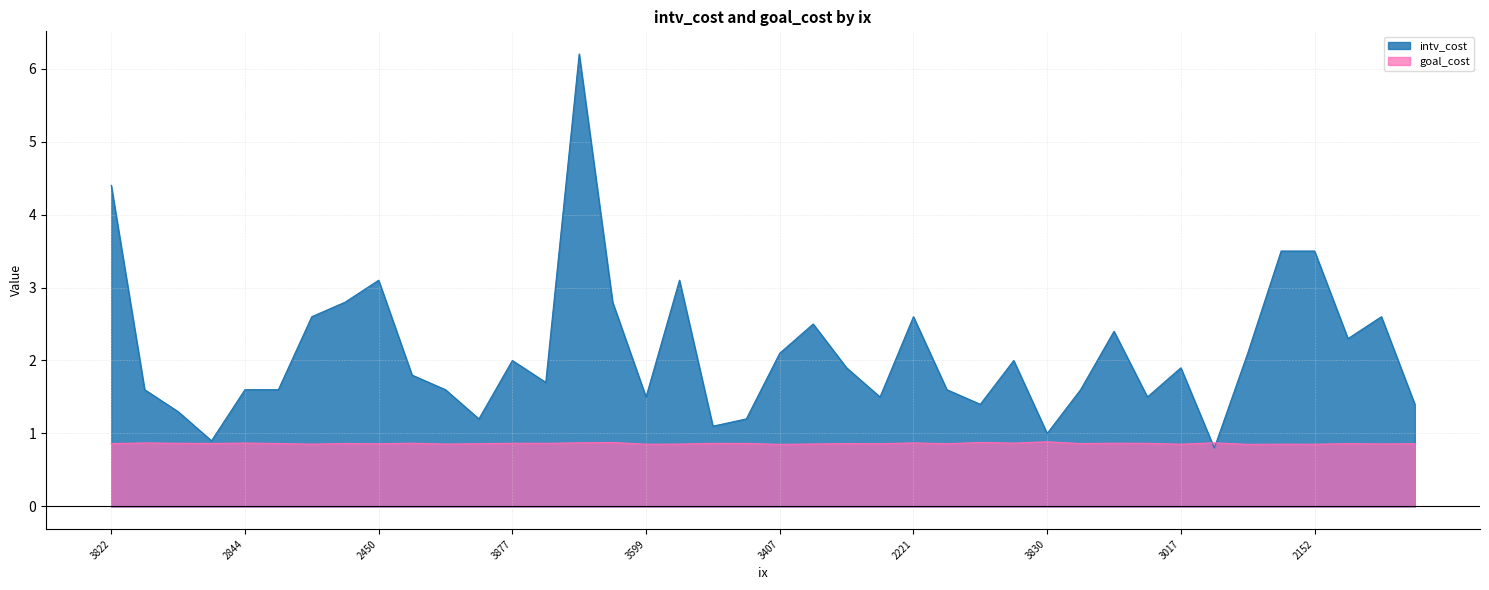

List the series in order of their peak value, lowest first.

goal_cost, intv_cost